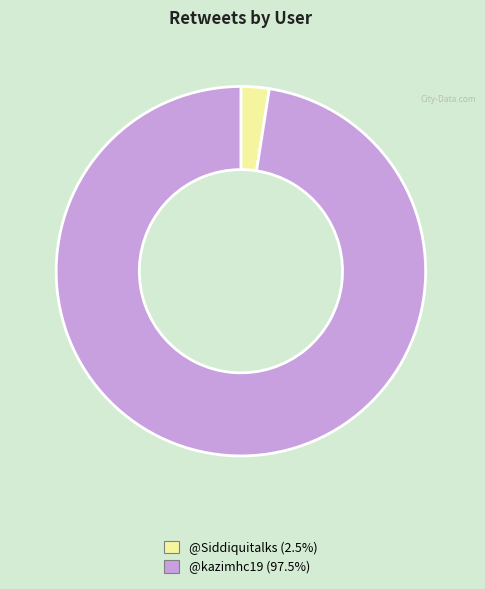

Between @Siddiquitalks and @kazimhc19, which is larger?

@kazimhc19